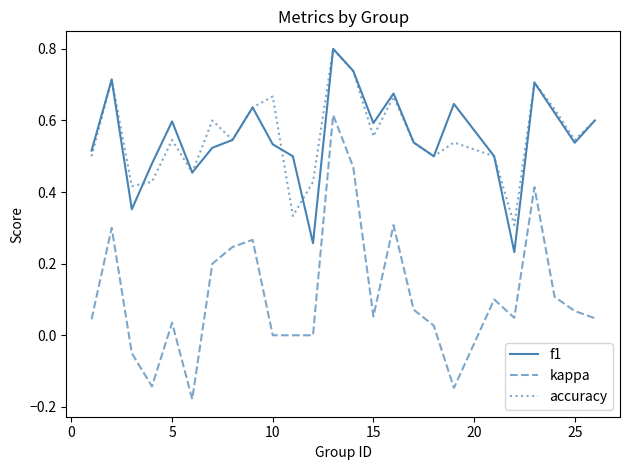

How many lines are shown in the chart?

3